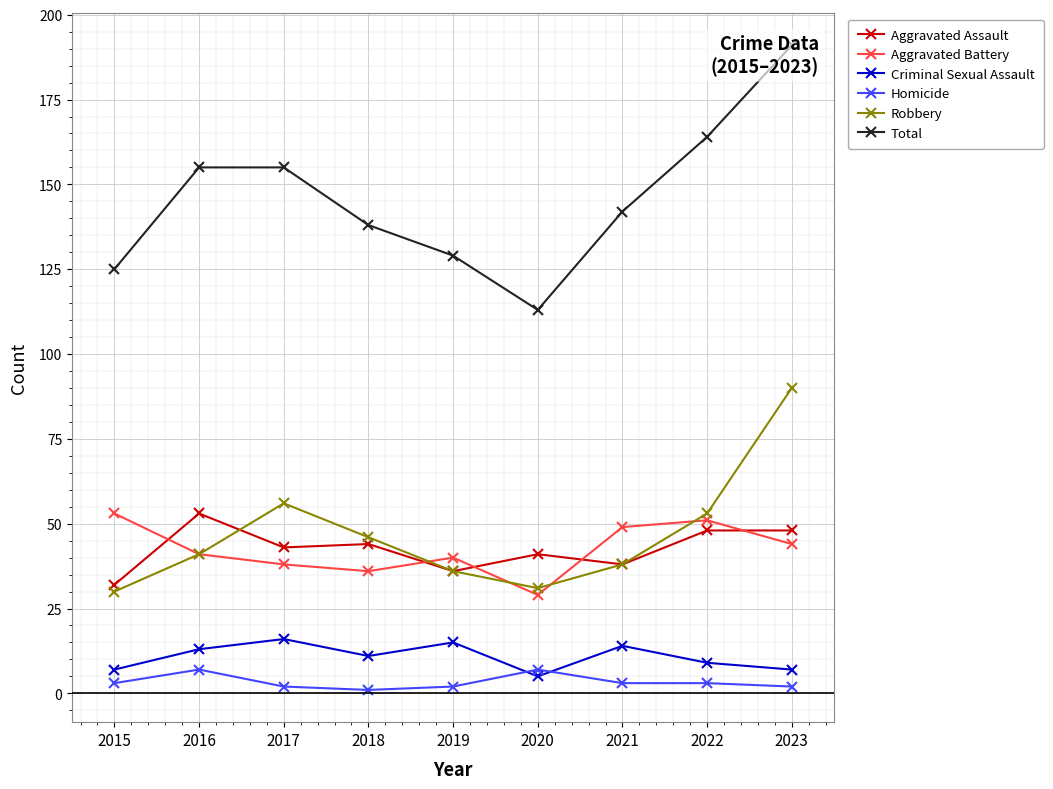

What is the average value of the Robbery series?

47